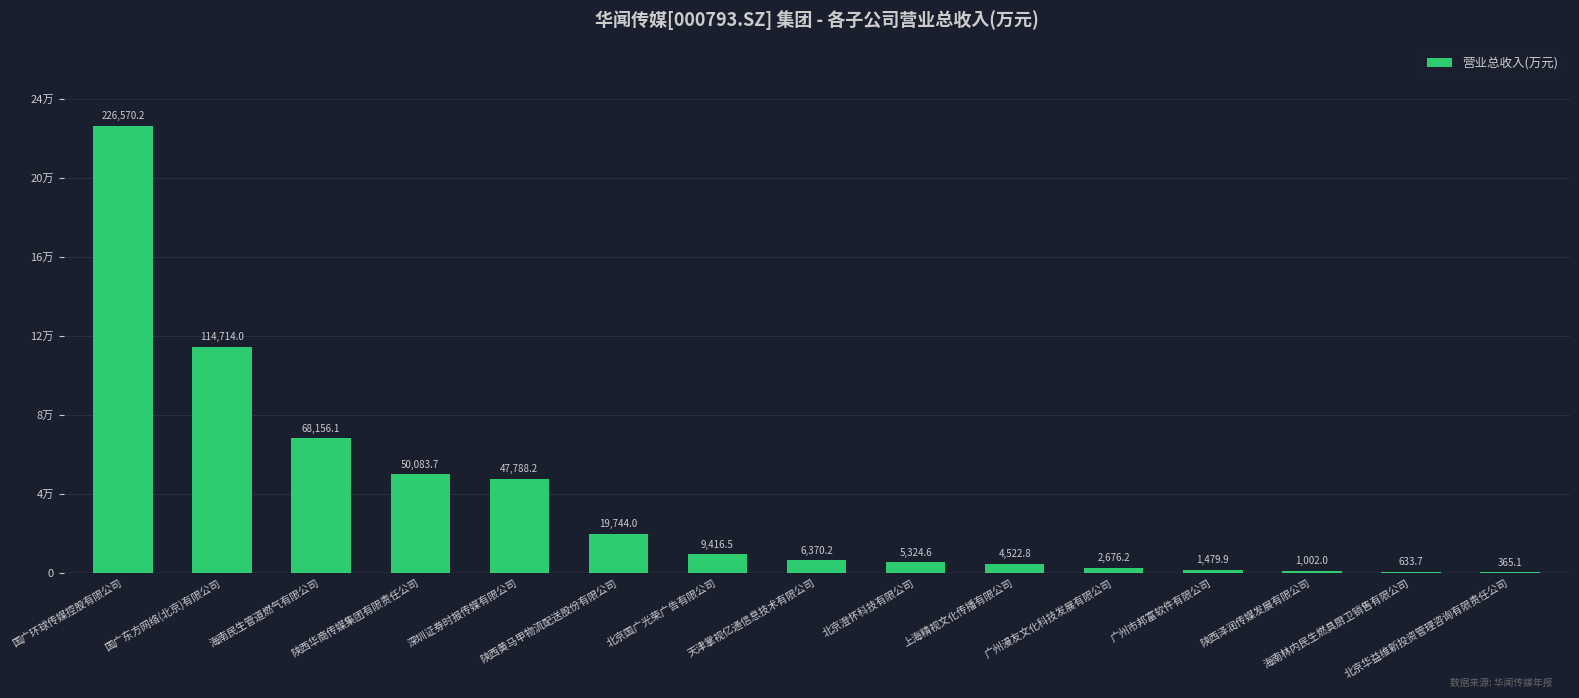

Reading left to right, list all the values displayed in this chart.

226570.2	114714.0	68156.1	50083.7	47788.2	19744.0	9416.5	6370.2	5324.6	4522.8	2676.2	1479.9	1002.0	633.7	365.1